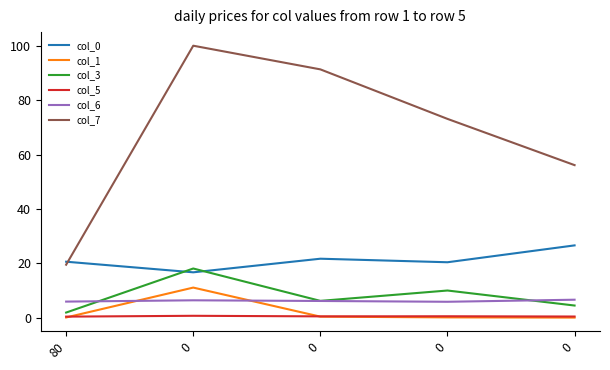

What is the difference between the maximum and minimum values in the col_1 series?

11.0